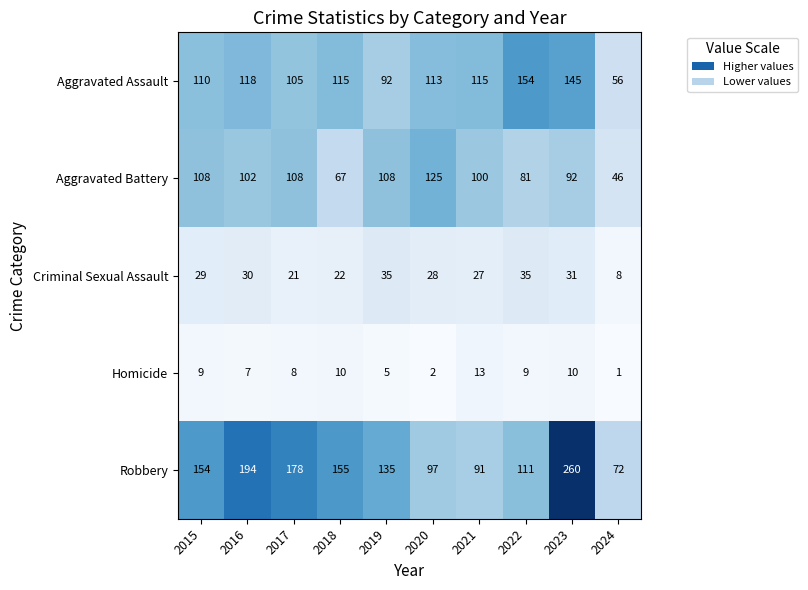

Rank the series by their maximum value, from highest to lowest.

Robbery, Aggravated Assault, Aggravated Battery, Criminal Sexual Assault, Homicide